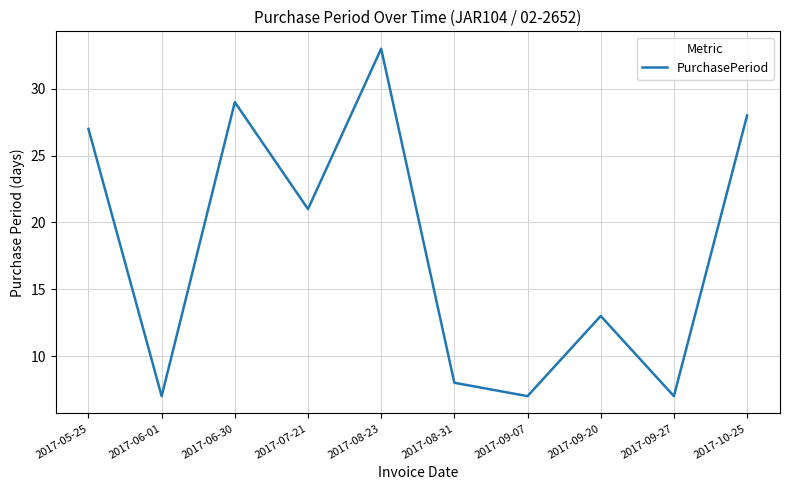

What is the sum of the values at 2017-06-30 and 2017-07-21?

50